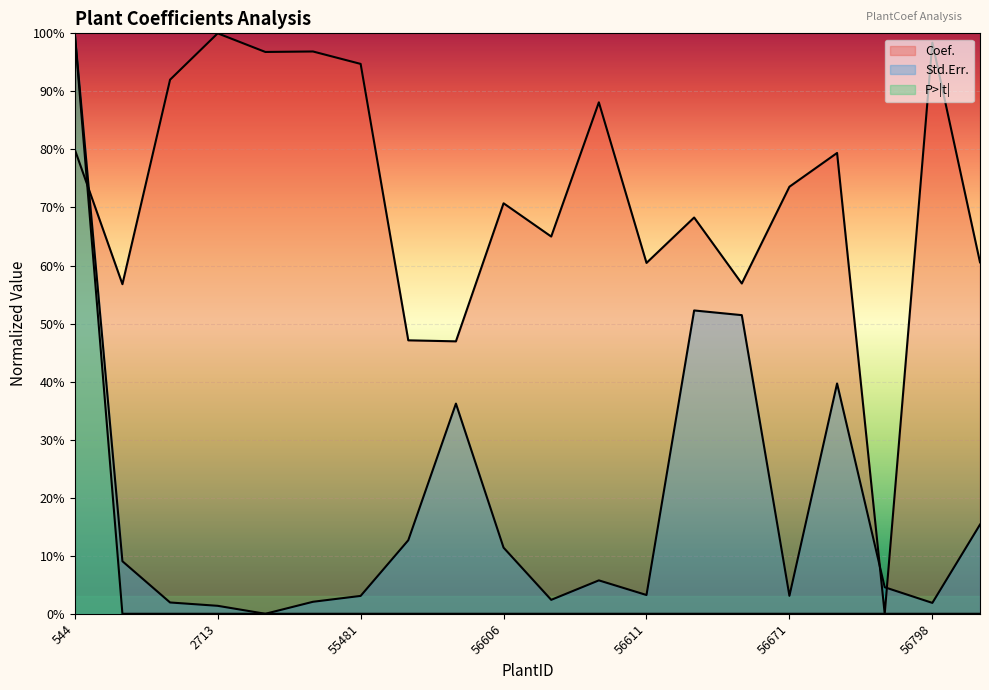

At 55481, list the series in order from largest to smallest.

Coef., Std.Err., P>|t|